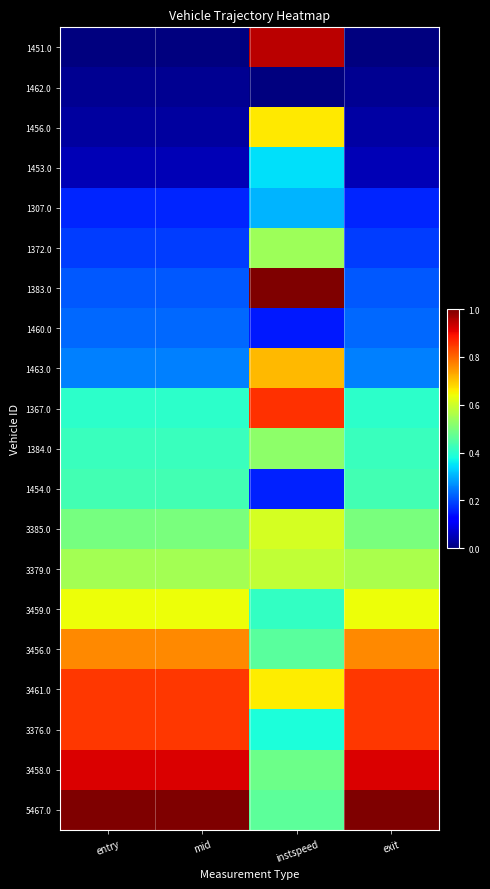

Reading left to right, what are all the values shown in this chart?

1451.0: entry=0.0	mid=0.0	instspeed=0.9	exit=0.0
1462.0: entry=0.0	mid=0.0	instspeed=0.0	exit=0.0
1456.0: entry=0.0	mid=0.0	instspeed=0.7	exit=0.0
1453.0: entry=0.0	mid=0.0	instspeed=0.3	exit=0.0
1307.0: entry=0.2	mid=0.2	instspeed=0.3	exit=0.2
1372.0: entry=0.2	mid=0.2	instspeed=0.5	exit=0.2
1383.0: entry=0.2	mid=0.2	instspeed=1.0	exit=0.2
1460.0: entry=0.2	mid=0.2	instspeed=0.1	exit=0.2
1463.0: entry=0.3	mid=0.3	instspeed=0.7	exit=0.3
1367.0: entry=0.4	mid=0.4	instspeed=0.9	exit=0.4
1384.0: entry=0.4	mid=0.4	instspeed=0.5	exit=0.4
1454.0: entry=0.4	mid=0.4	instspeed=0.2	exit=0.4
3385.0: entry=0.5	mid=0.5	instspeed=0.6	exit=0.5
3379.0: entry=0.5	mid=0.5	instspeed=0.6	exit=0.6
3459.0: entry=0.6	mid=0.6	instspeed=0.4	exit=0.6
3456.0: entry=0.8	mid=0.8	instspeed=0.5	exit=0.8
3461.0: entry=0.8	mid=0.8	instspeed=0.7	exit=0.8
3376.0: entry=0.8	mid=0.8	instspeed=0.4	exit=0.8
3458.0: entry=0.9	mid=0.9	instspeed=0.5	exit=0.9
5467.0: entry=1.0	mid=1.0	instspeed=0.5	exit=1.0